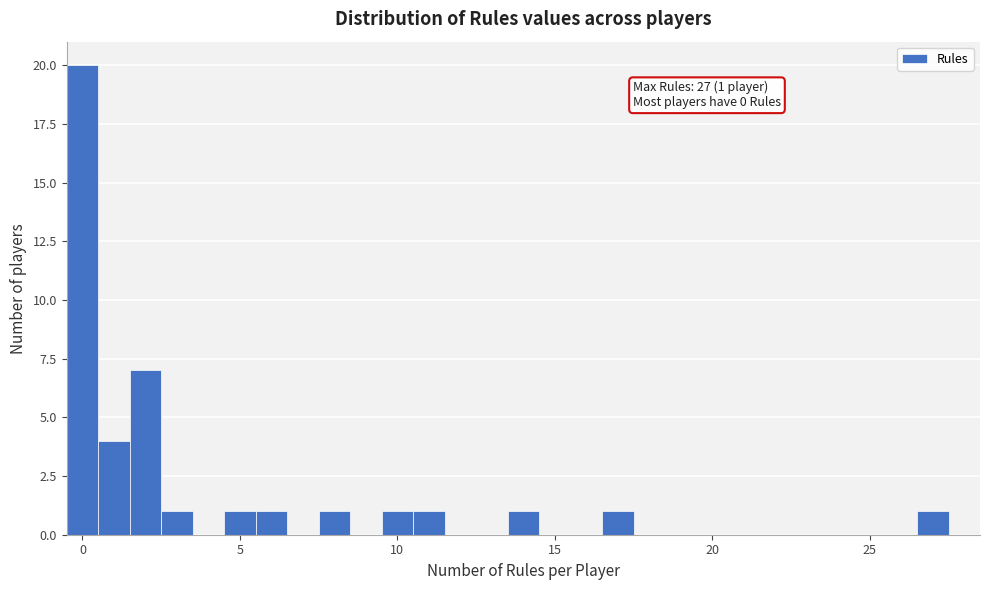

Around what value on the x-axis is the tallest bar? Give the approximate position of its centre, as read against the axis.

0.0